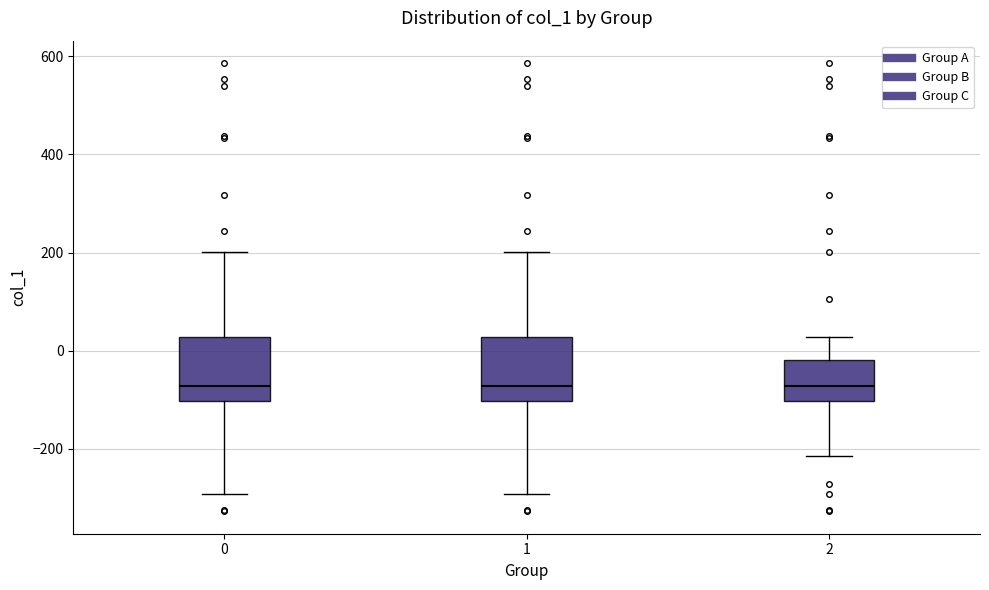

Reading left to right, transcribe this box plot: for each box, give where its median line is, the range the box spans, and where its two whiskers end, as read against the y-axis. The values are not printed on the chart, so give them approximately, as read against the axis.

0: median -80, box -100 to 20, whiskers -300 to 200
1: median -80, box -100 to 20, whiskers -300 to 200
2: median -80, box -100 to -20, whiskers -220 to 20